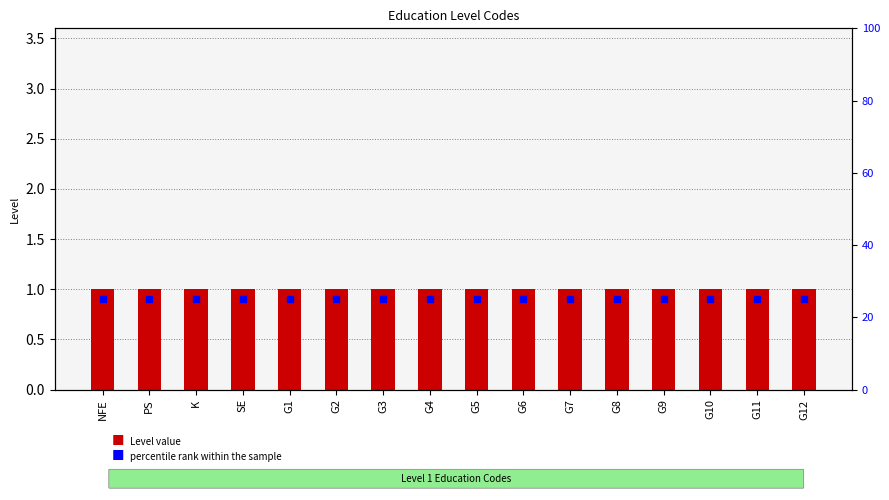

Which series has the largest Y range (max minus min)?

Level